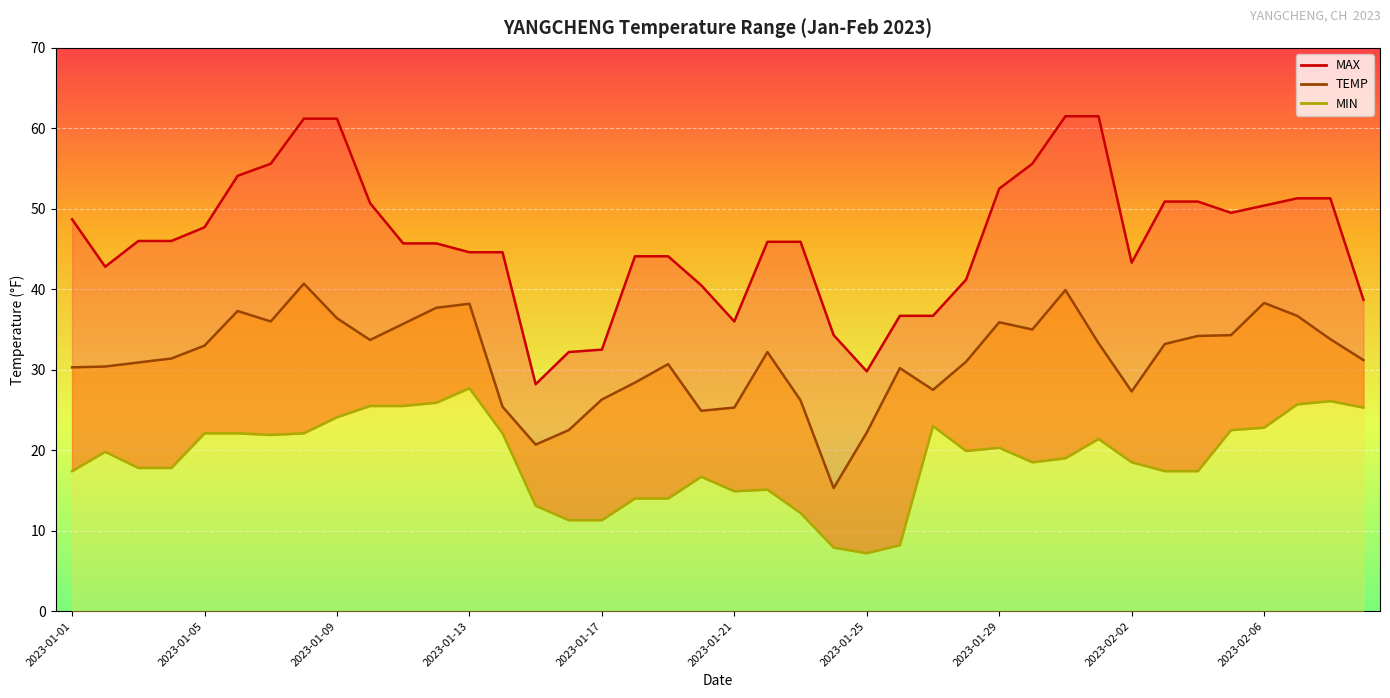

What position from the right is 2023-01-05?

36